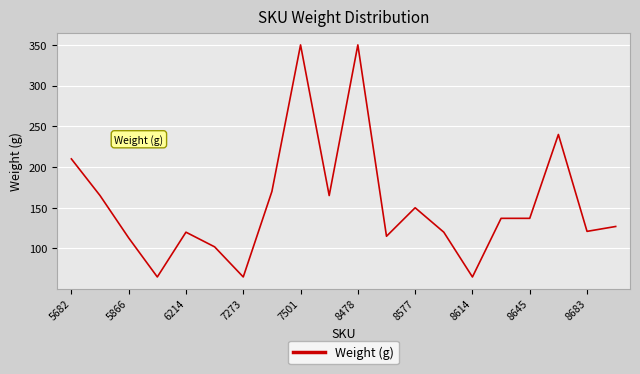

What is the difference between the maximum and minimum values?

285